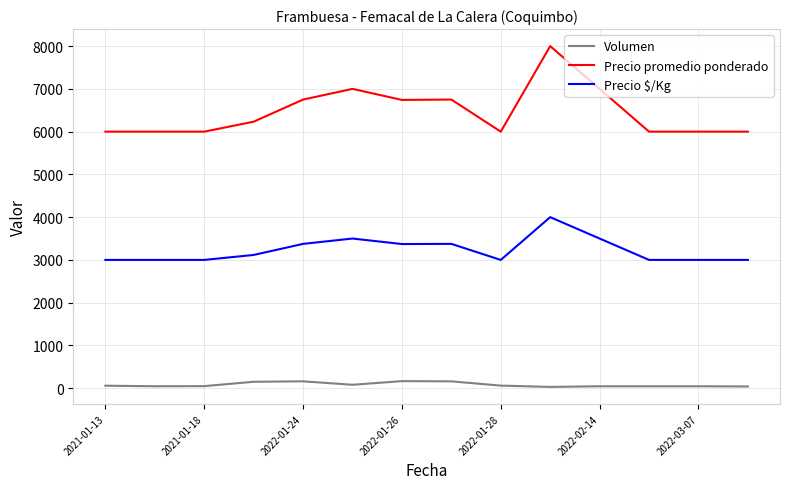

Which series has the largest range (max minus min)?

Precio promedio ponderado